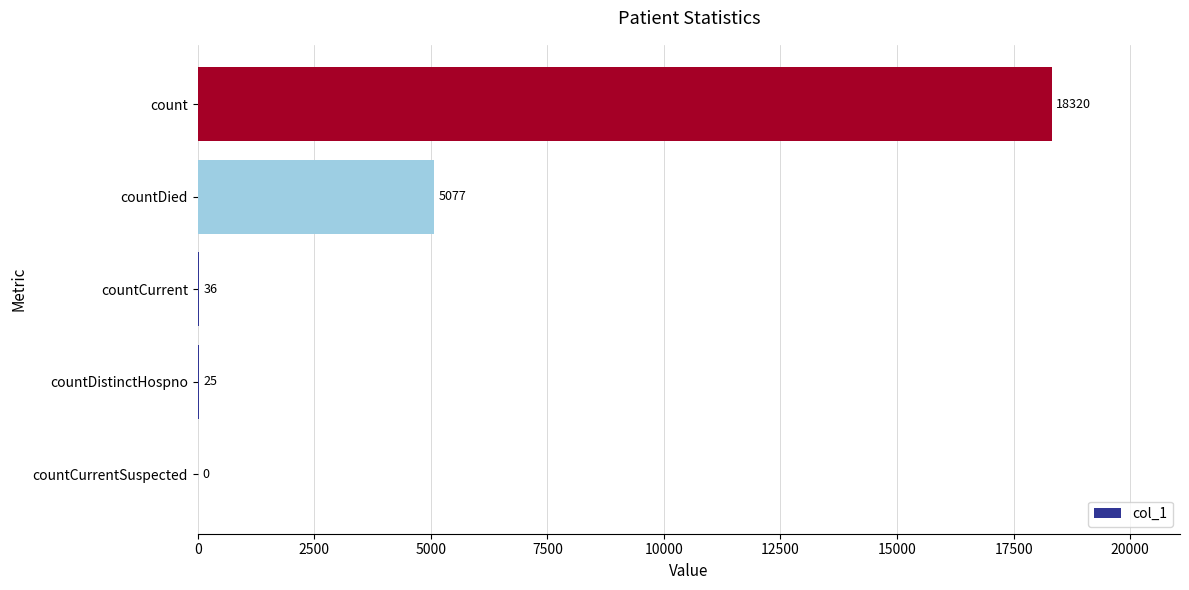

Reading top to bottom, list all the values displayed in this chart.

count=18320	countDied=5077	countCurrent=36	countDistinctHospno=25	countCurrentSuspected=0